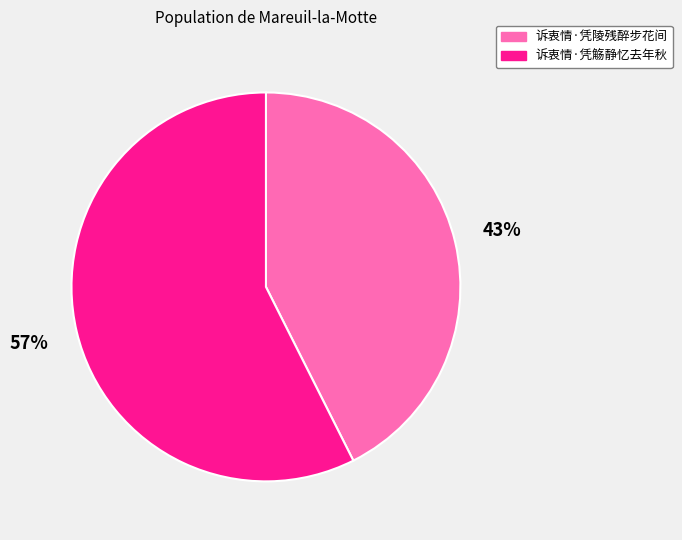

To the nearest percent, what percentage of the pie is 诉衷情·凭觞静忆去年秋?

57%